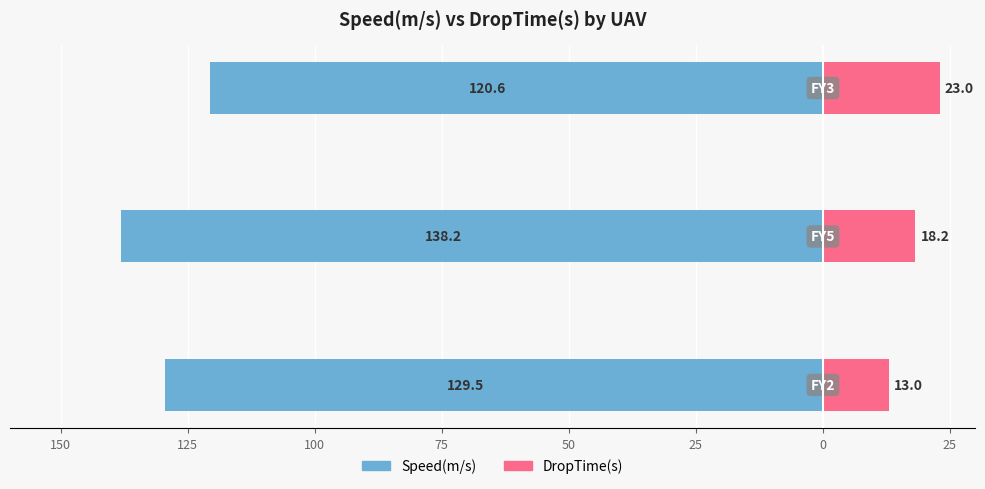

What is the difference between the maximum and minimum values in the DropTime(s) series?

10.0